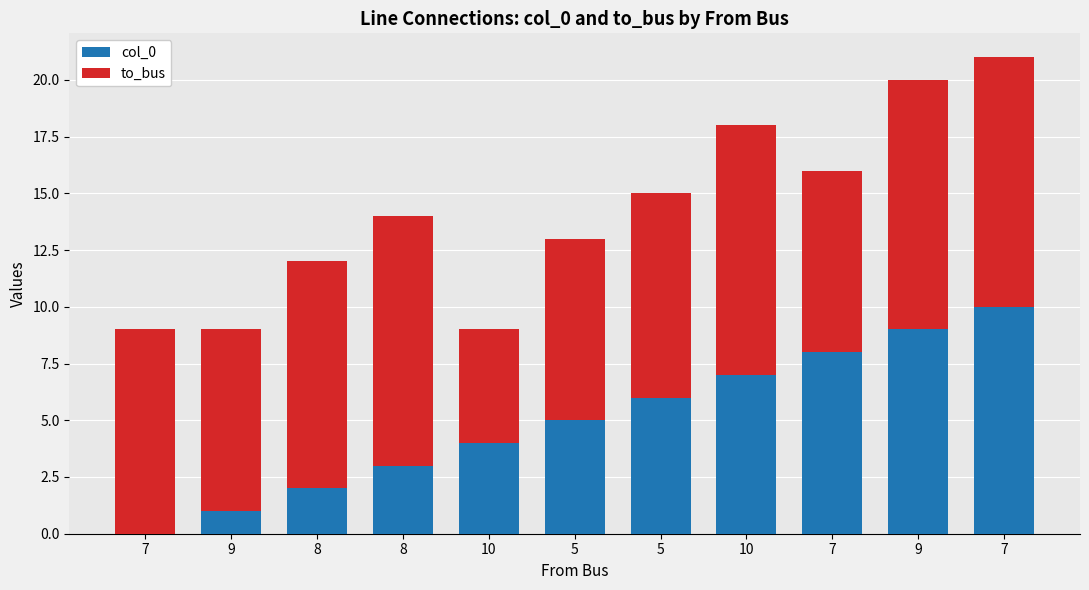

List the series in order of their overall mean, highest first.

to_bus, col_0